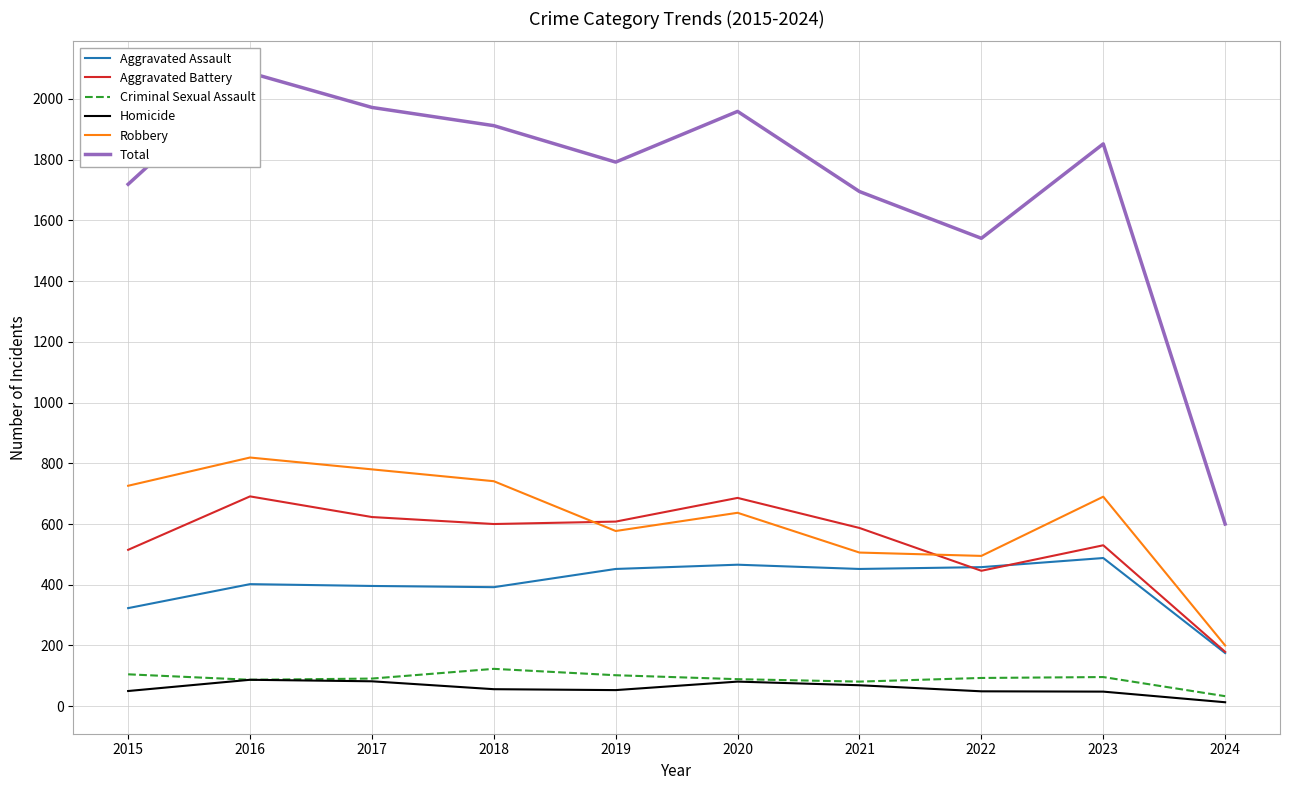

How many interior local valleys does the Robbery series have?

2